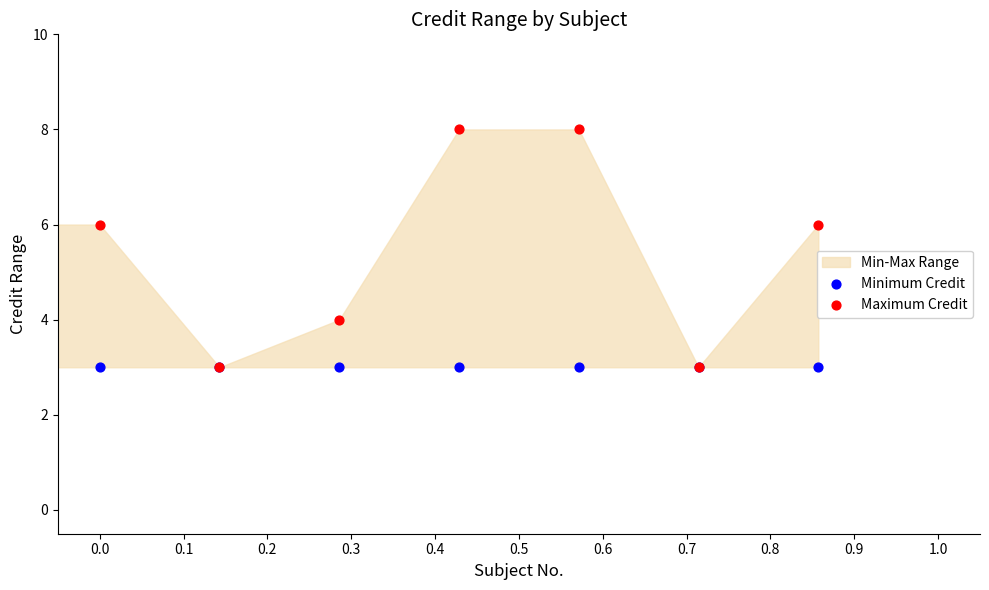

Which series has the largest total across all categories?

Maximum Credit